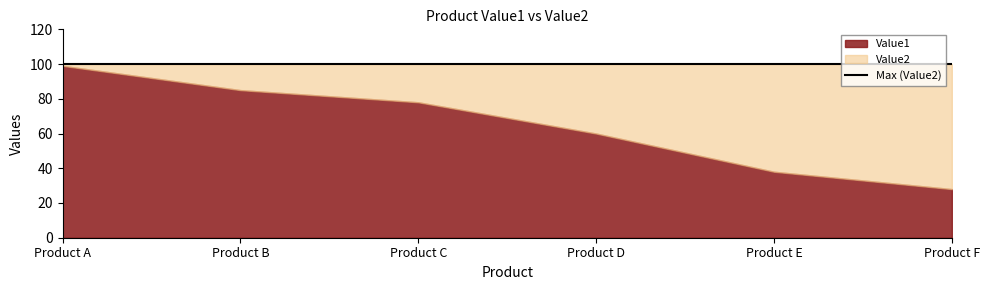

Which series has the largest total across all categories?

Value2